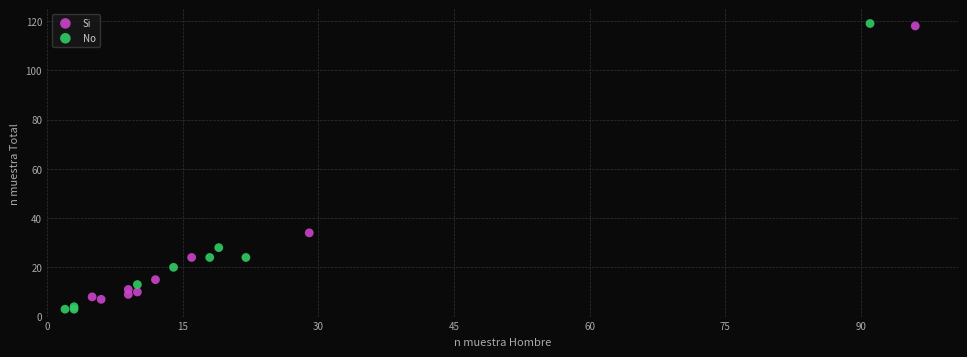

Which series has the largest Y range (max minus min)?

No